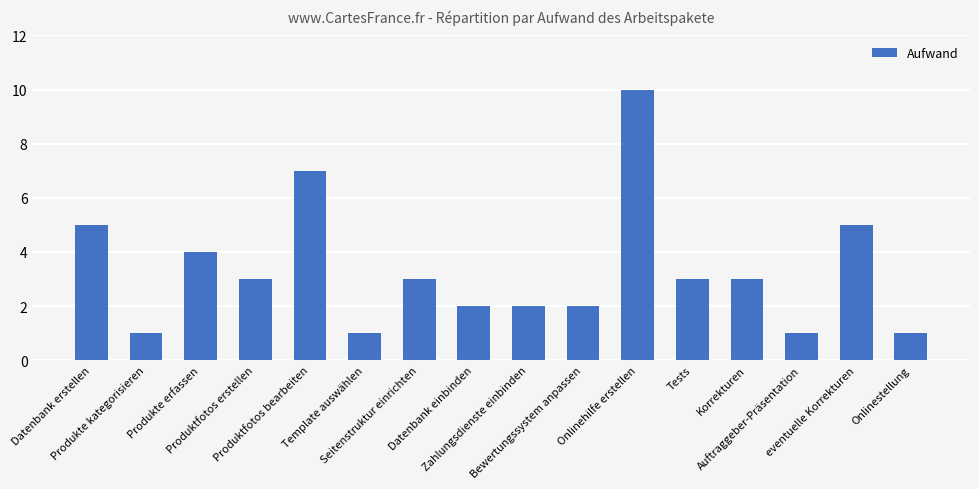

Read the value at eventuelle Korrekturen.

5